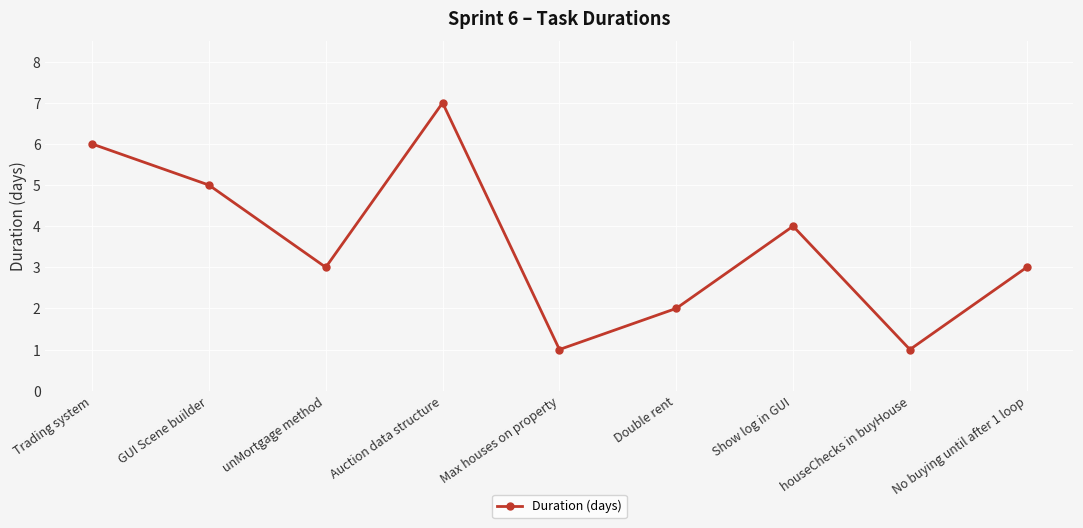

What is the maximum value shown in the chart?

7